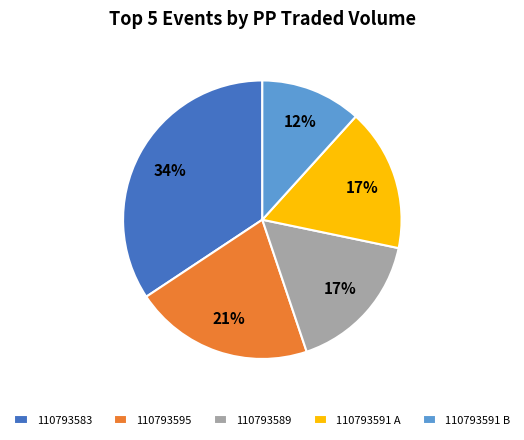

To the nearest percent, what percentage of the pie is 110793583?

34%